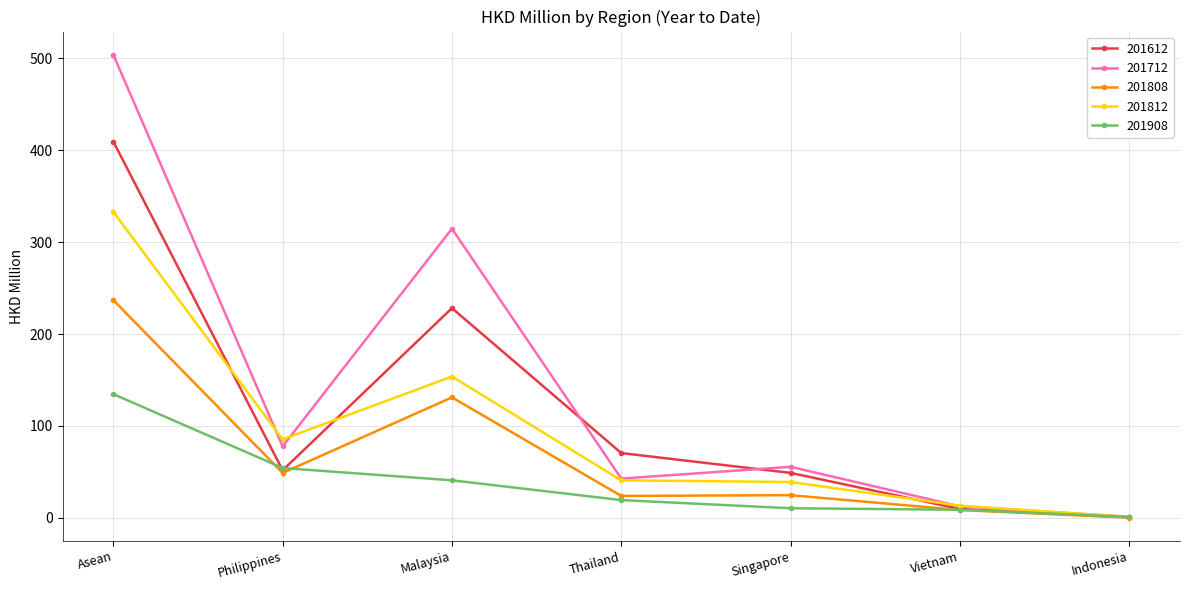

True or false: 201712 and 201812 intersect in this chart.

True